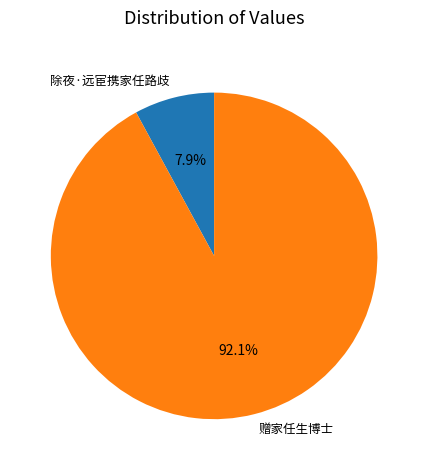

True or false: 除夜·远宦携家任路歧 accounts for 2% of the total.

False